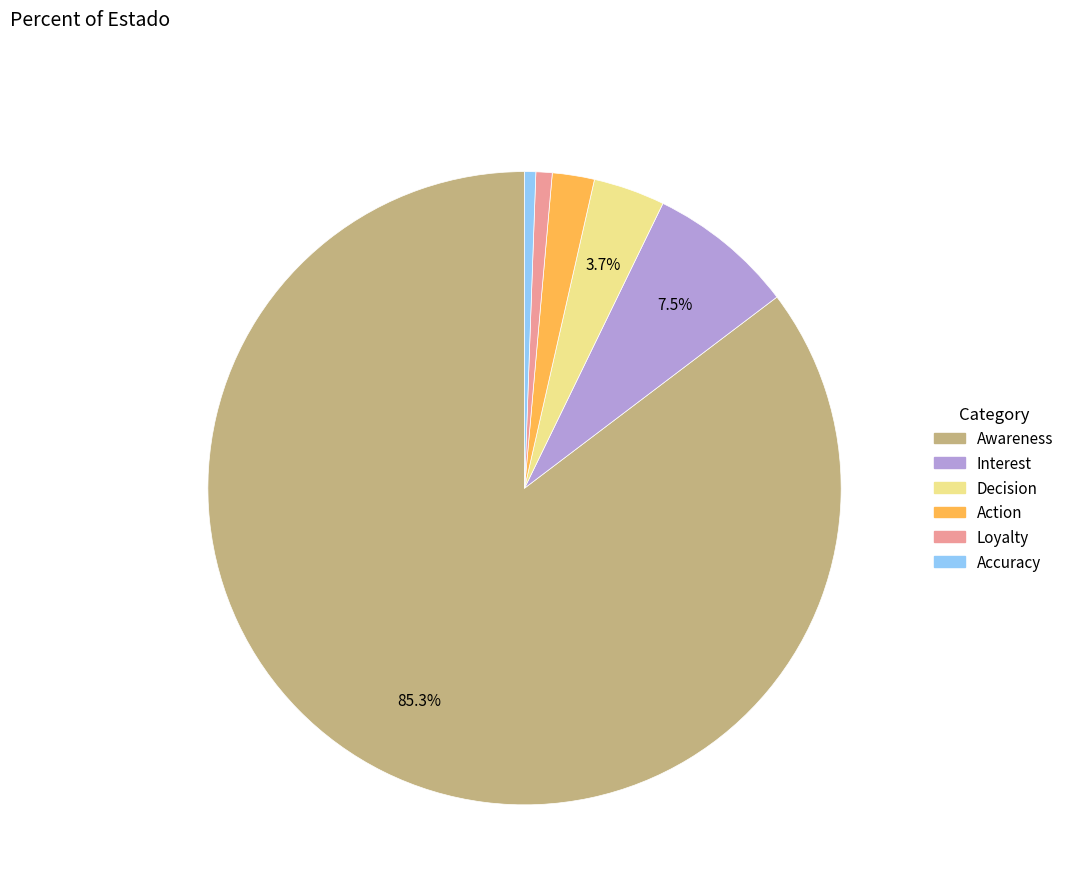

Which slice represents more than half of the pie?

Awareness